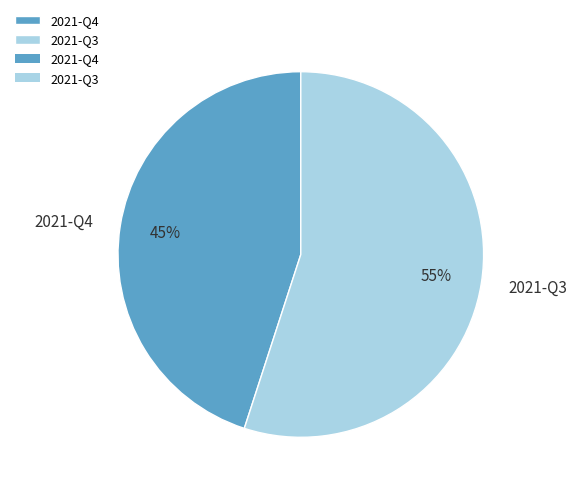

To the nearest percent, what is the difference between the largest and smallest slice percentages?

10%